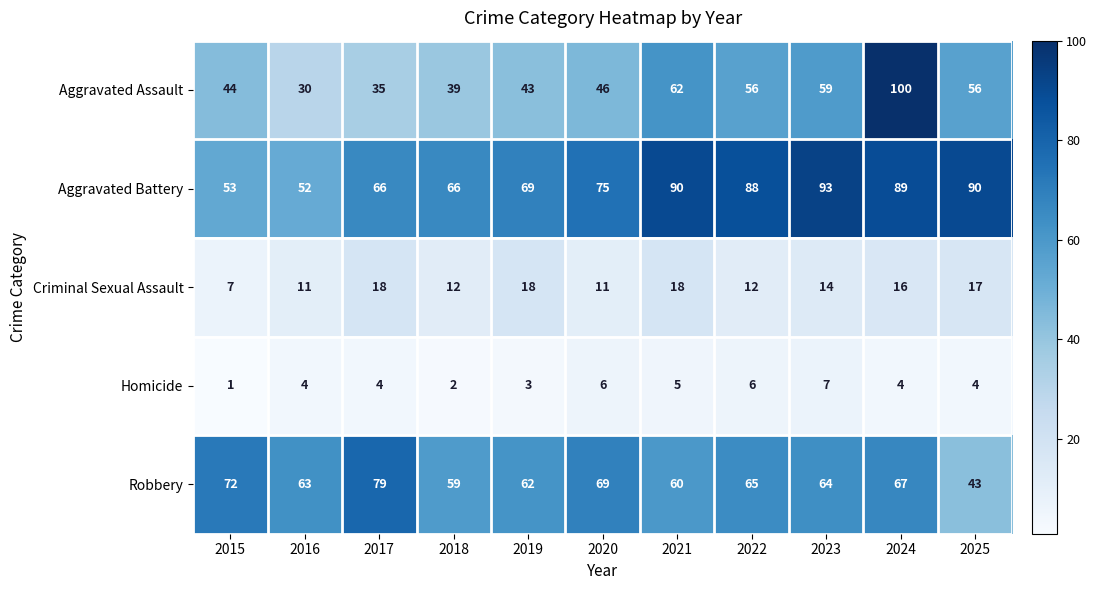

What is the approximate value of Robbery at 2021?

60